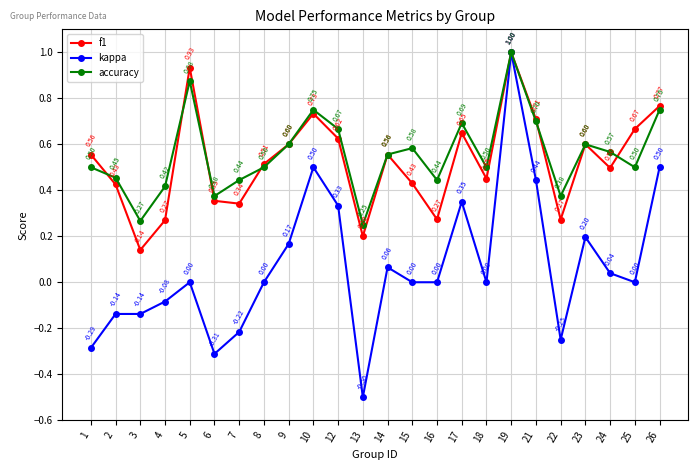

At 6, list the series in order from largest to smallest.

accuracy, f1, kappa